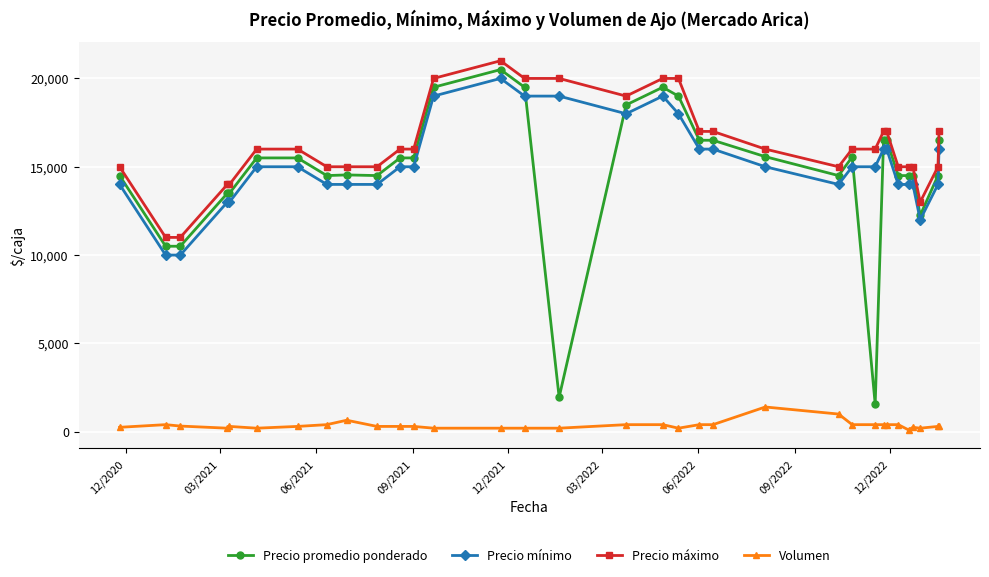

Which series has the widest spread of values?

Precio promedio ponderado